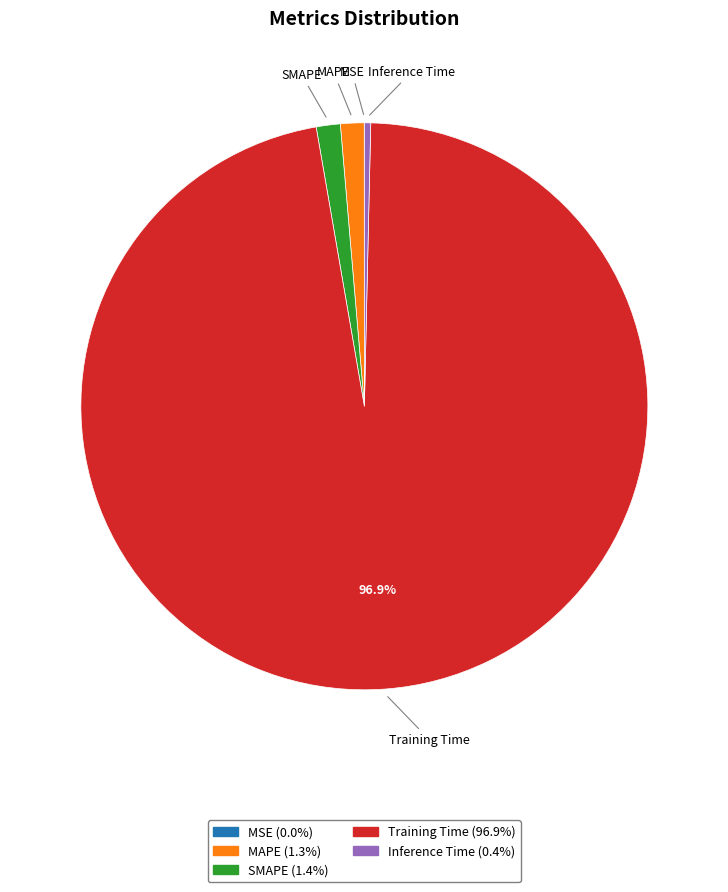

Is the sum of SMAPE and MAPE greater than half?

No